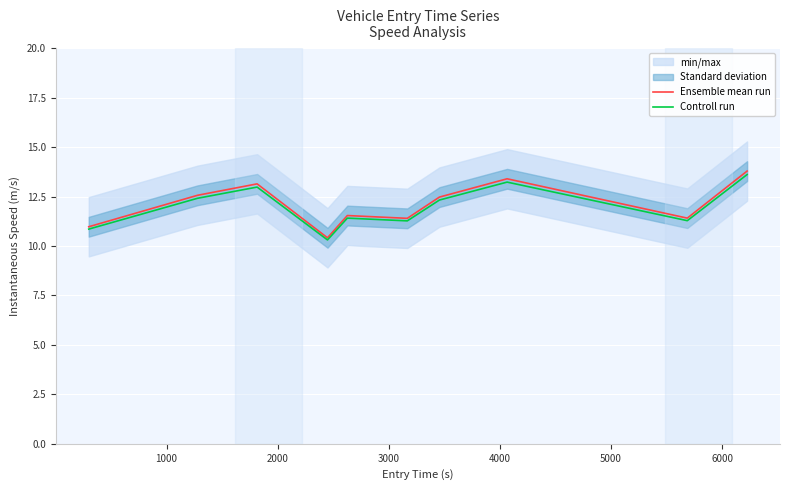

Reading right to left, transcribe all the data shown in this chart.

Ensemble mean run: 13.8	11.4	13.4	12.5	11.4	11.5	10.4	13.1	12.6	11.0
Controll run: 13.6	11.3	13.2	12.3	11.3	11.4	10.3	13.0	12.4	10.9